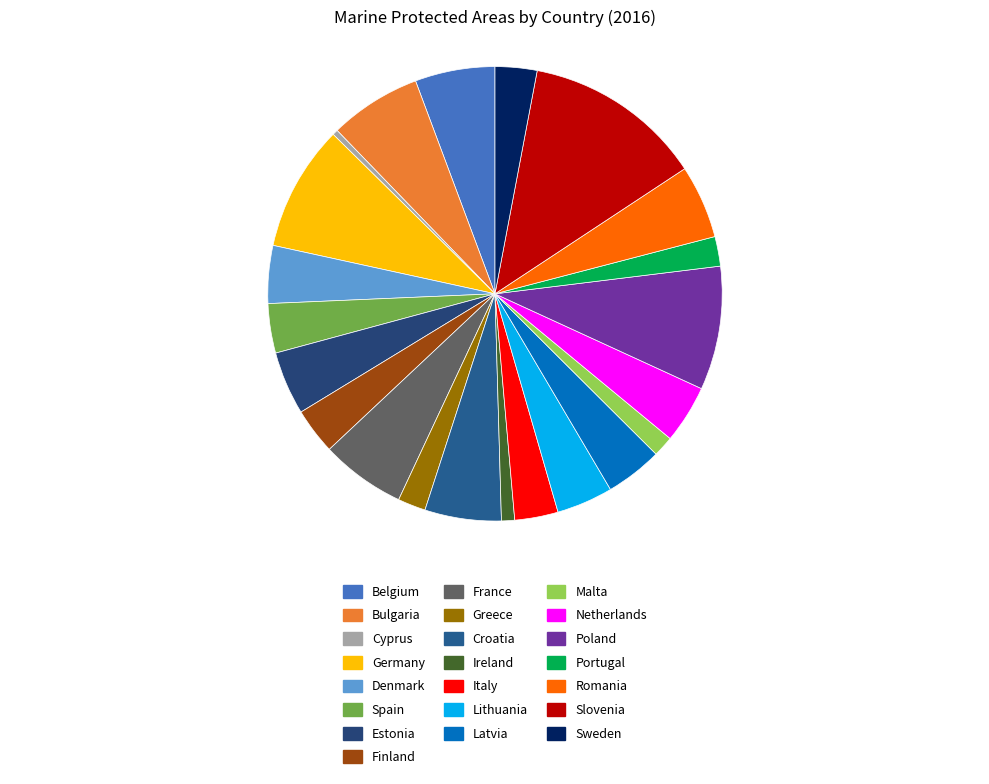

To the nearest percent, what portion does Italy represent?

3%